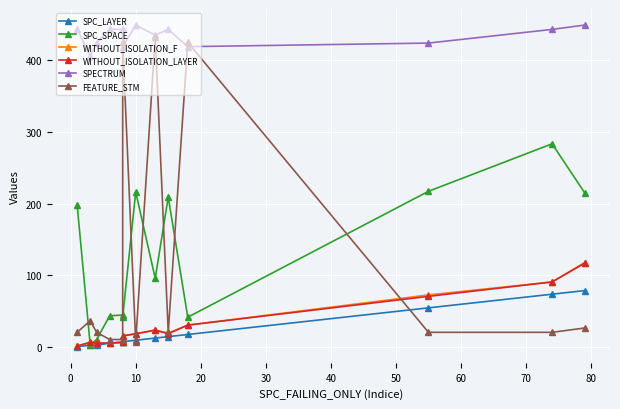

What is the minimum value for WITHOUT_ISOLATION_LAYER?

2